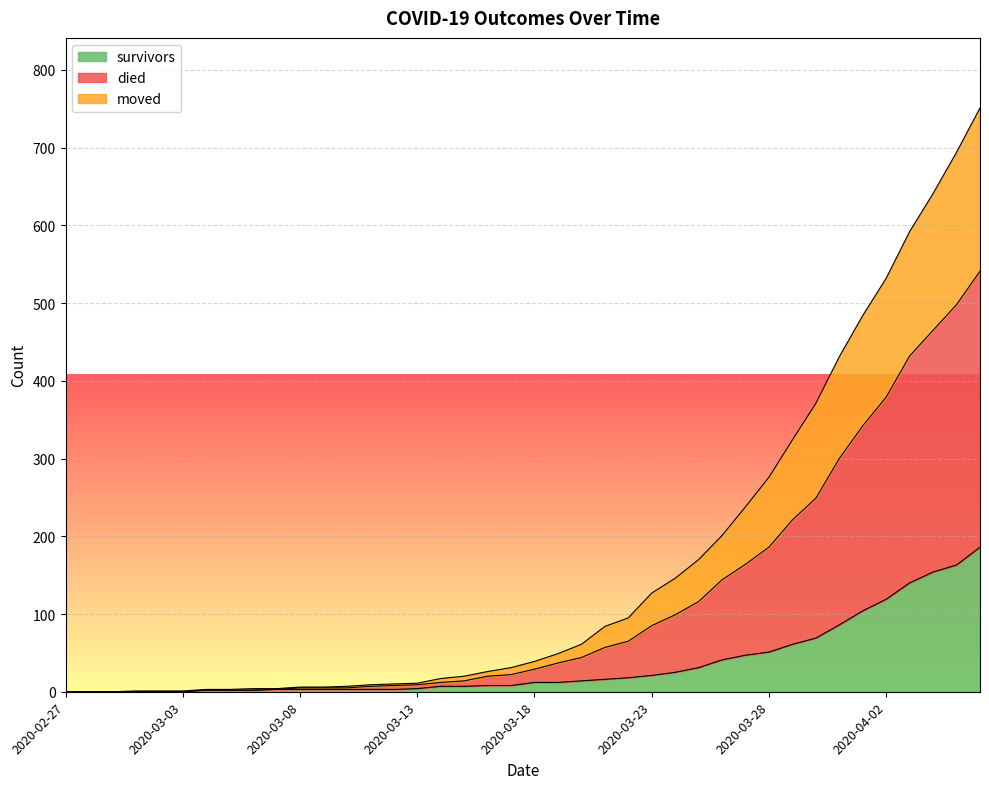

What is the highest value of the survivors series?

186